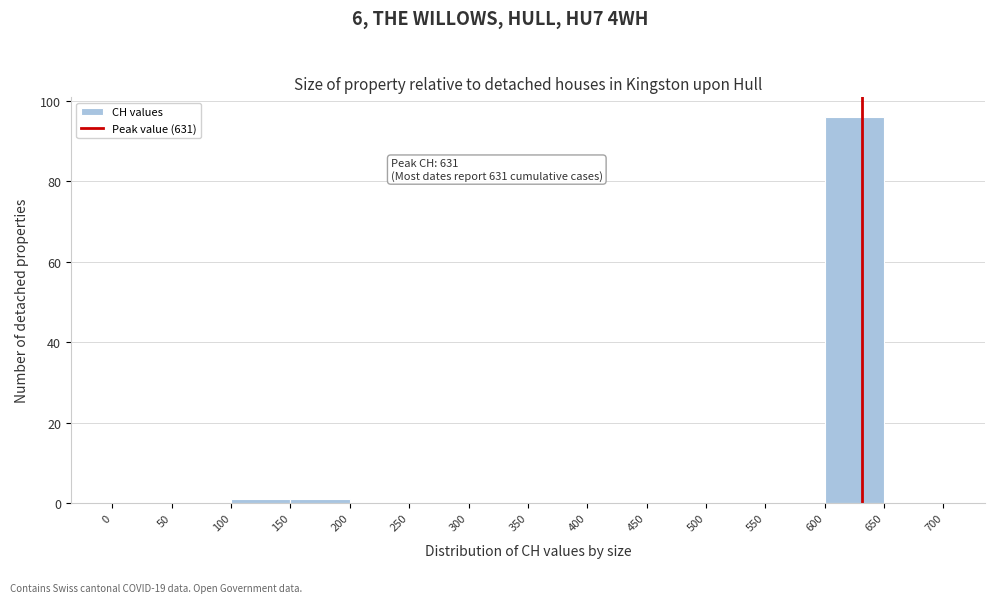

Which range on the x-axis has the tallest bar?

600 to 650